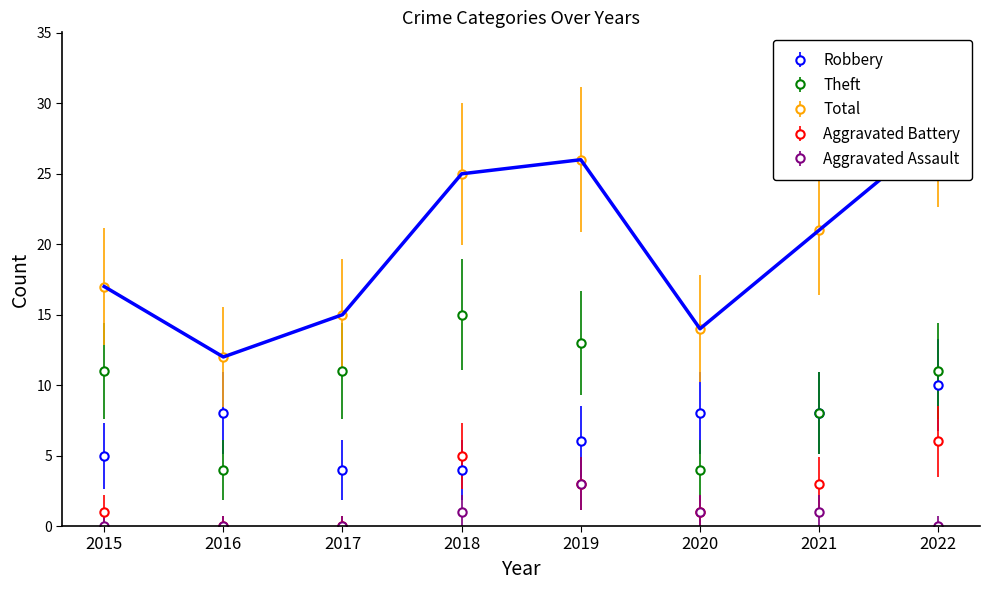

How many lines are shown in the chart?

5